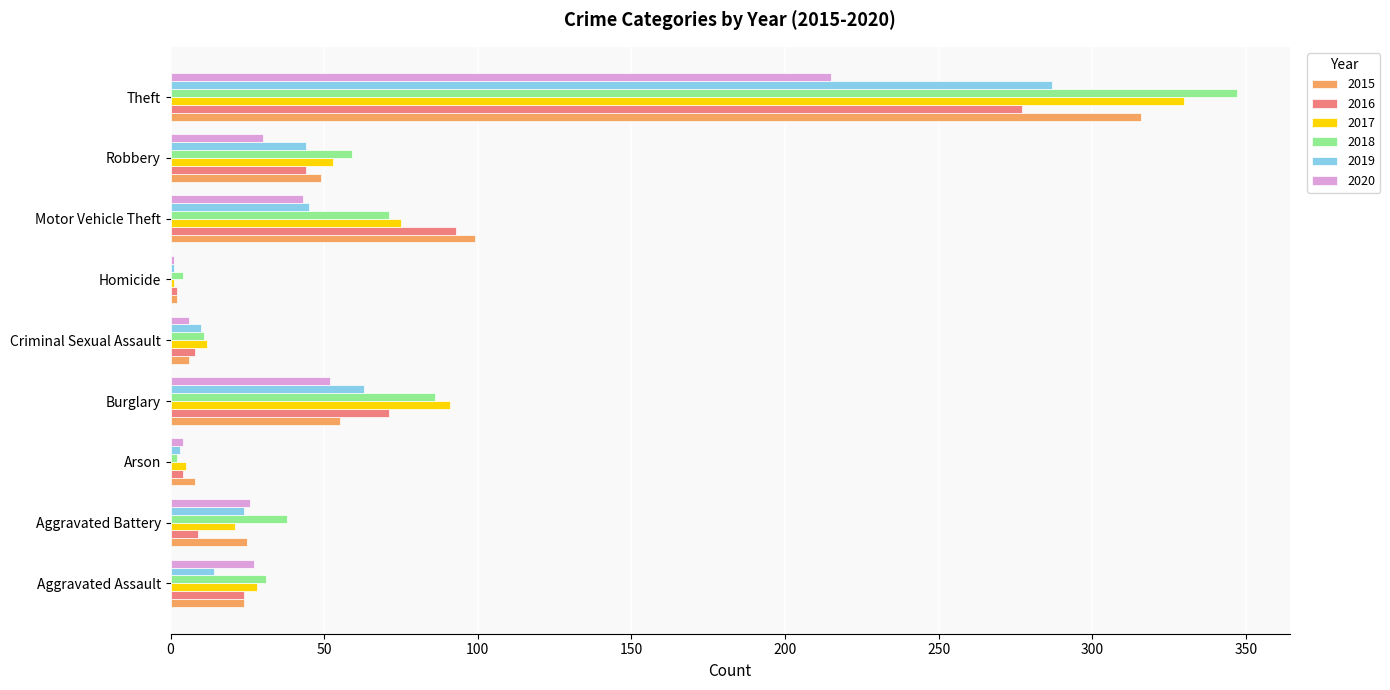

Is it true that 2018 equals 86 at Burglary?

True